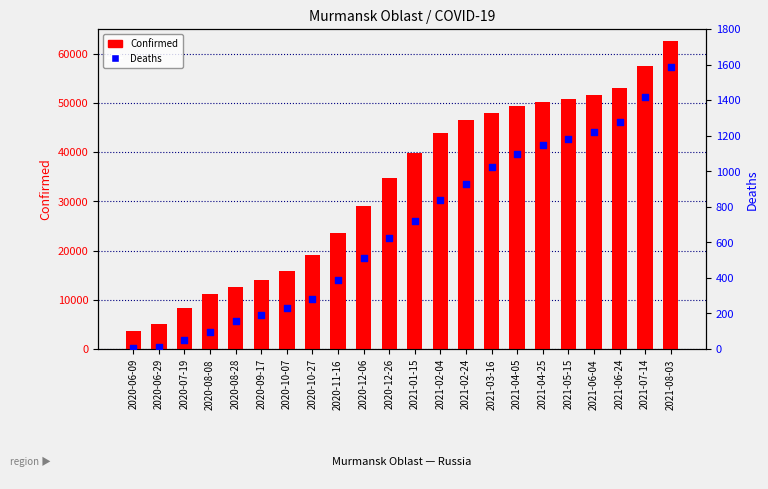

Which series has the largest total across all categories?

Confirmed